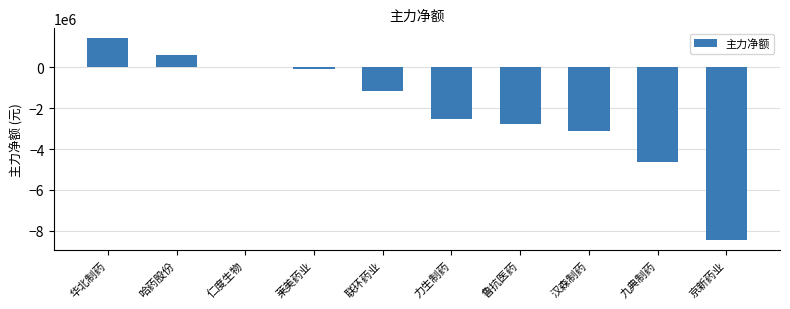

Reading left to right, transcribe all the data shown in this chart.

1400807	595915	-4502	-82295	-1158593	-2546255	-2775373	-3144466	-4632855	-8449804